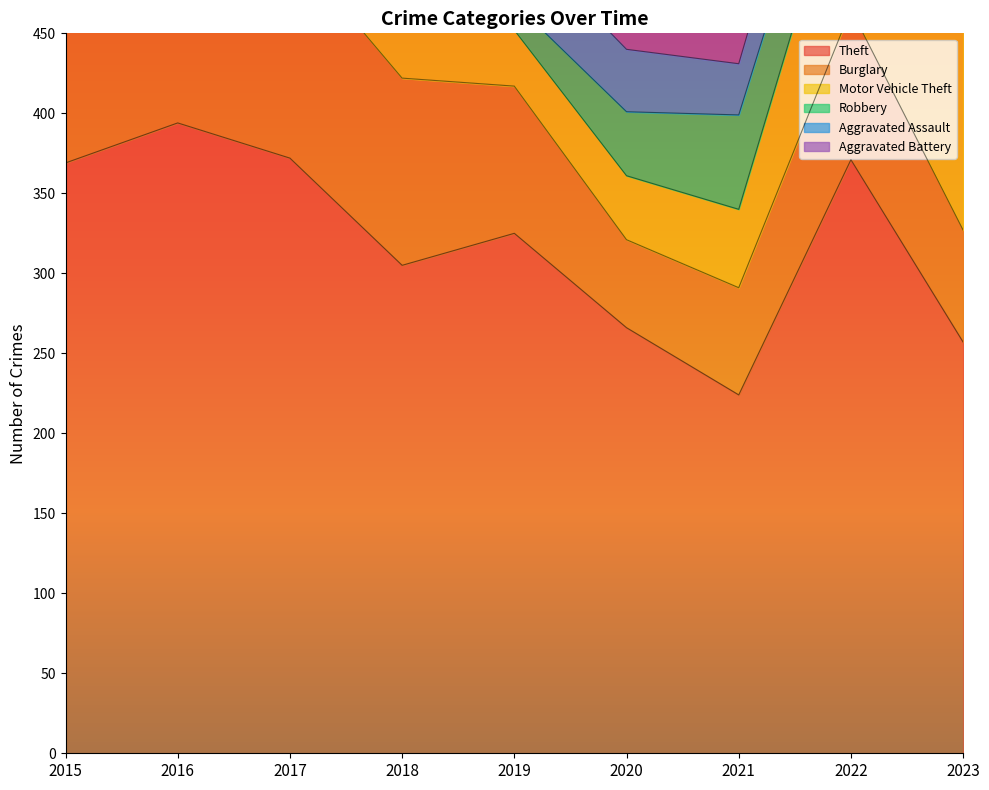

Where is the first local maximum for Theft?

2016